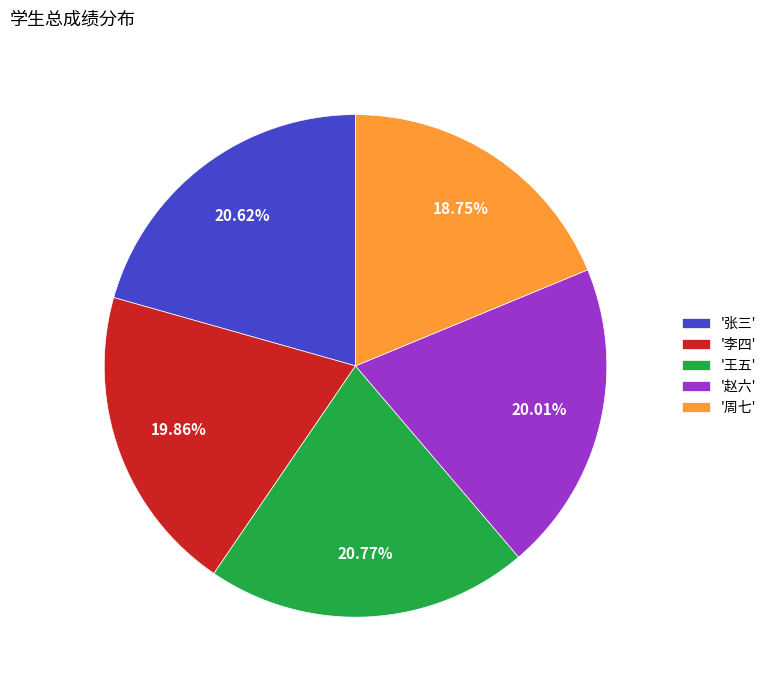

To the nearest percent, what is the difference between the largest and smallest slice percentages?

2%